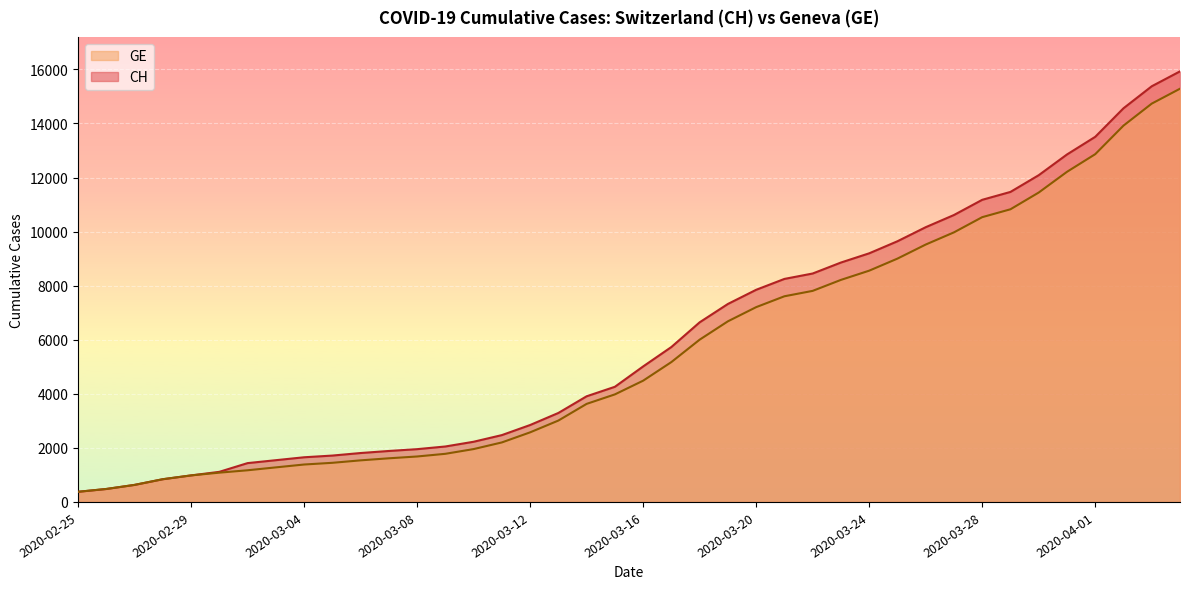

Is it true that CH equals 12086 at 2020-03-30?

True